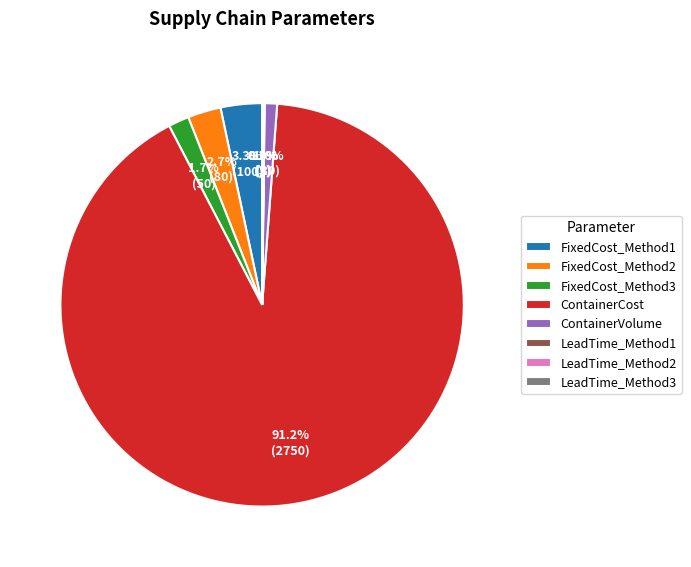

Do ContainerVolume and FixedCost_Method3 together represent more than half of the pie?

No